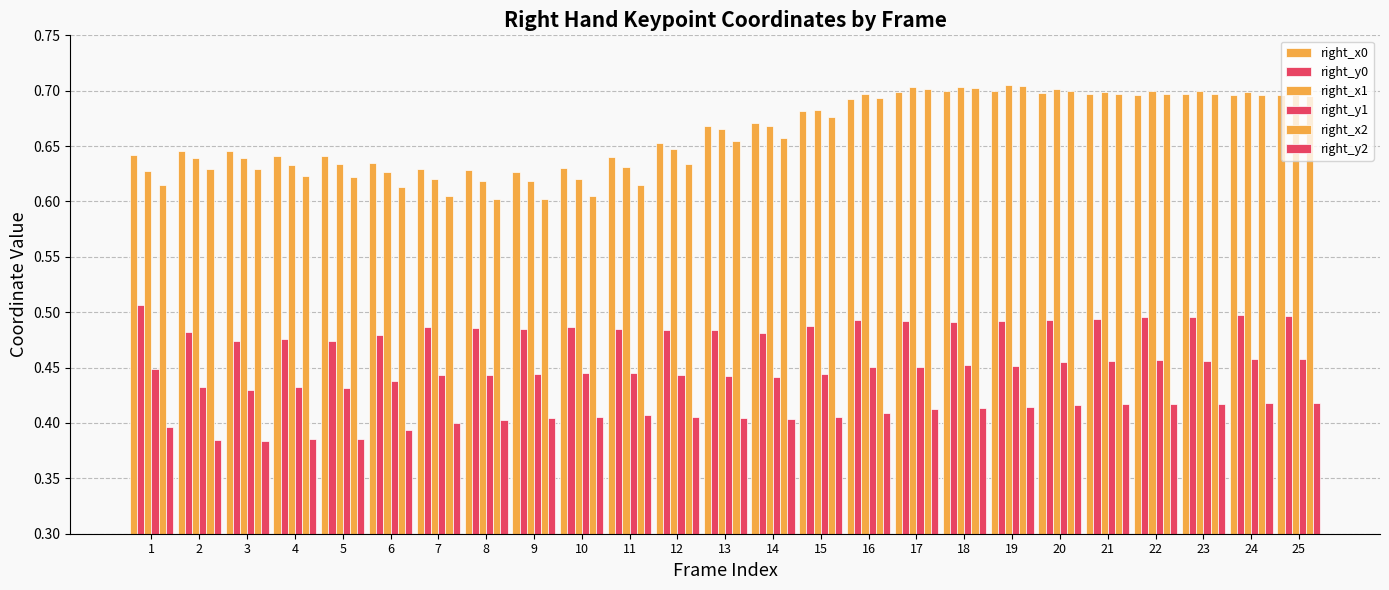

Reading left to right, list all the values displayed in this chart.

right_x0: 0.6	0.6	0.6	0.6	0.6	0.6	0.6	0.6	0.6	0.6	0.6	0.7	0.7	0.7	0.7	0.7	0.7	0.7	0.7	0.7	0.7	0.7	0.7	0.7	0.7
right_y0: 0.5	0.5	0.5	0.5	0.5	0.5	0.5	0.5	0.5	0.5	0.5	0.5	0.5	0.5	0.5	0.5	0.5	0.5	0.5	0.5	0.5	0.5	0.5	0.5	0.5
right_x1: 0.6	0.6	0.6	0.6	0.6	0.6	0.6	0.6	0.6	0.6	0.6	0.6	0.7	0.7	0.7	0.7	0.7	0.7	0.7	0.7	0.7	0.7	0.7	0.7	0.7
right_y1: 0.4	0.4	0.4	0.4	0.4	0.4	0.4	0.4	0.4	0.4	0.4	0.4	0.4	0.4	0.4	0.5	0.5	0.5	0.5	0.5	0.5	0.5	0.5	0.5	0.5
right_x2: 0.6	0.6	0.6	0.6	0.6	0.6	0.6	0.6	0.6	0.6	0.6	0.6	0.7	0.7	0.7	0.7	0.7	0.7	0.7	0.7	0.7	0.7	0.7	0.7	0.7
right_y2: 0.4	0.4	0.4	0.4	0.4	0.4	0.4	0.4	0.4	0.4	0.4	0.4	0.4	0.4	0.4	0.4	0.4	0.4	0.4	0.4	0.4	0.4	0.4	0.4	0.4